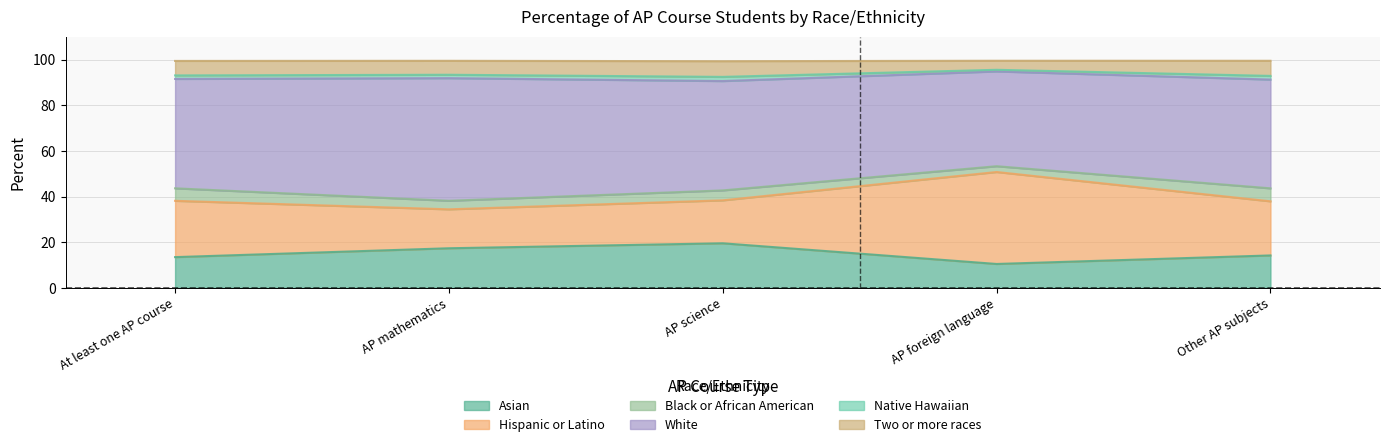

How many interior local valleys does the Asian series have?

1